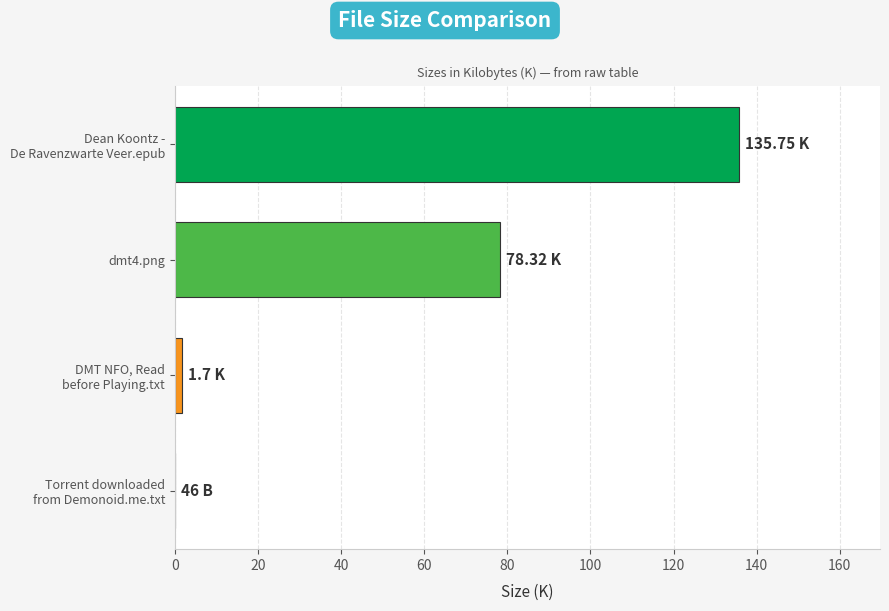

What is the sum of all values?

215.8